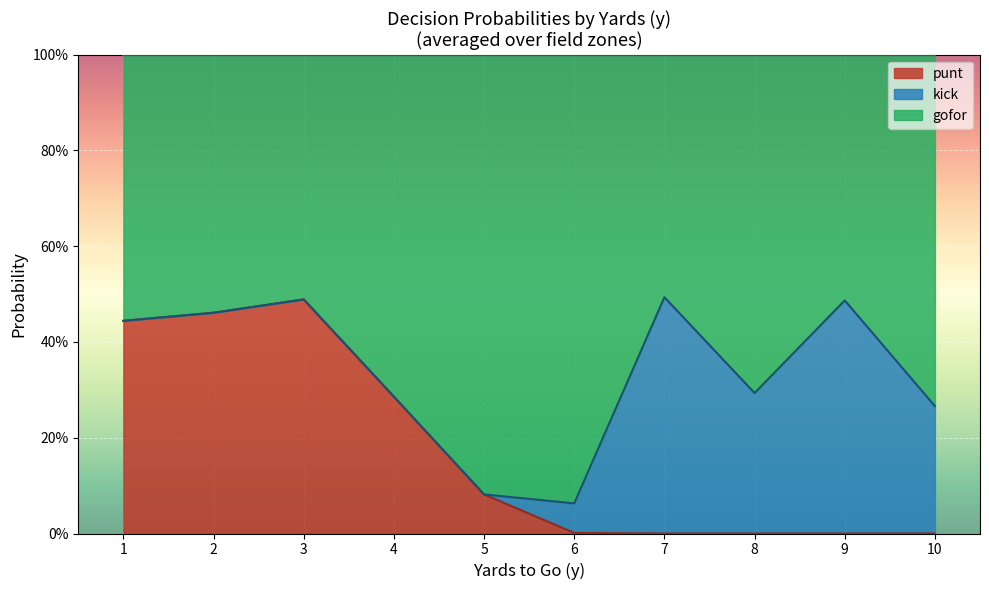

How many lines are shown in the chart?

3